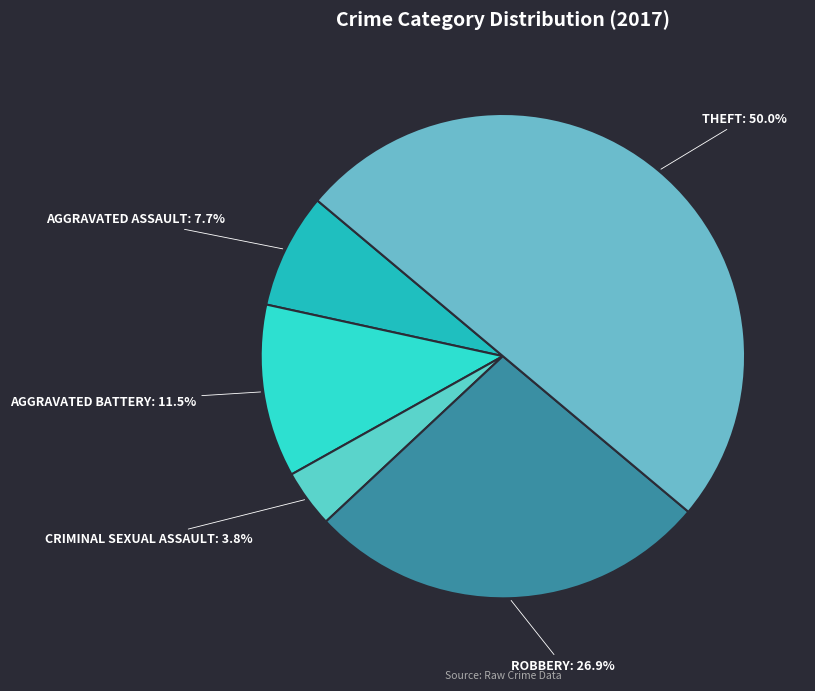

Rank the categories by value from highest to lowest.

THEFT: 50.0%, ROBBERY: 26.9%, AGGRAVATED BATTERY: 11.5%, AGGRAVATED ASSAULT: 7.7%, CRIMINAL SEXUAL ASSAULT: 3.8%